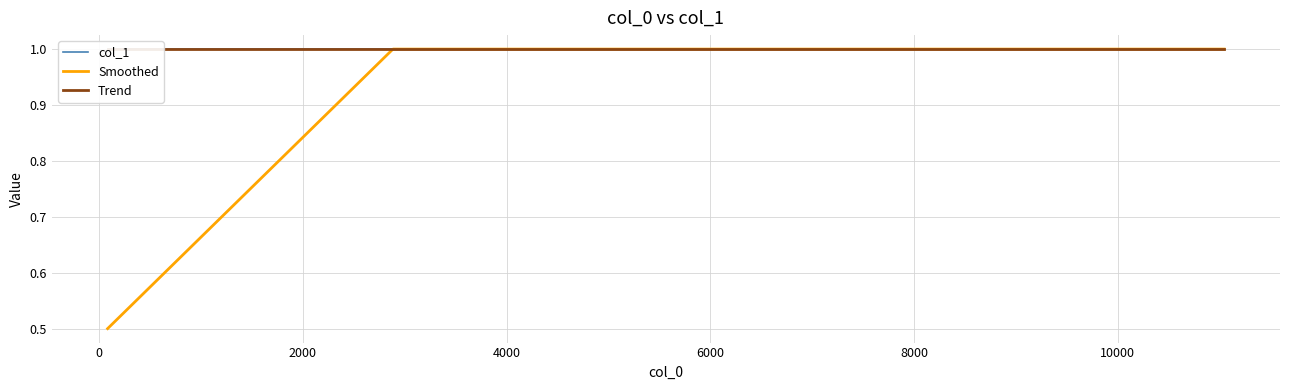

True or false: col_1 and Trend cross at least once.

False